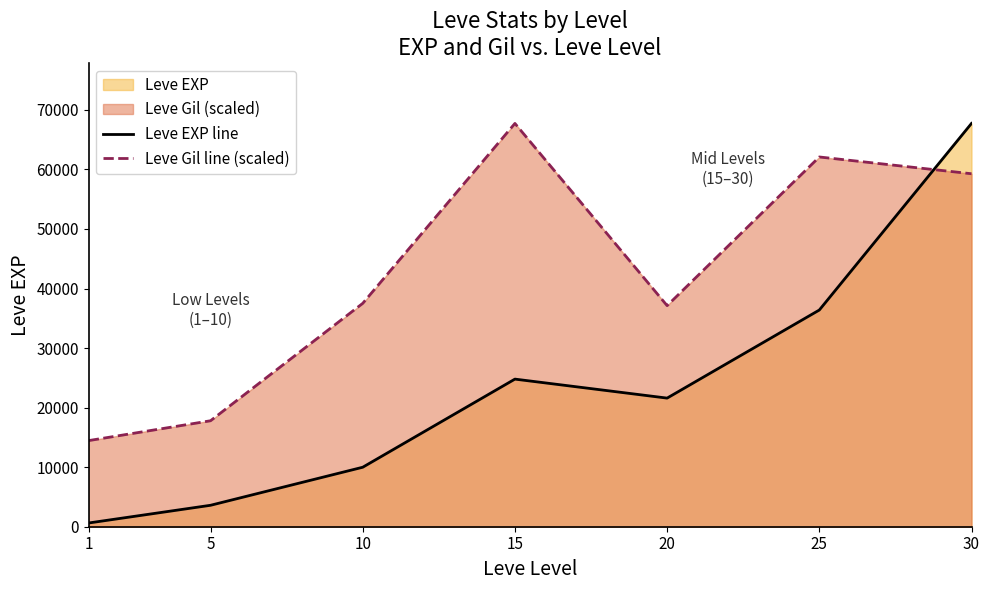

Which series has the largest range (max minus min)?

Leve EXP line